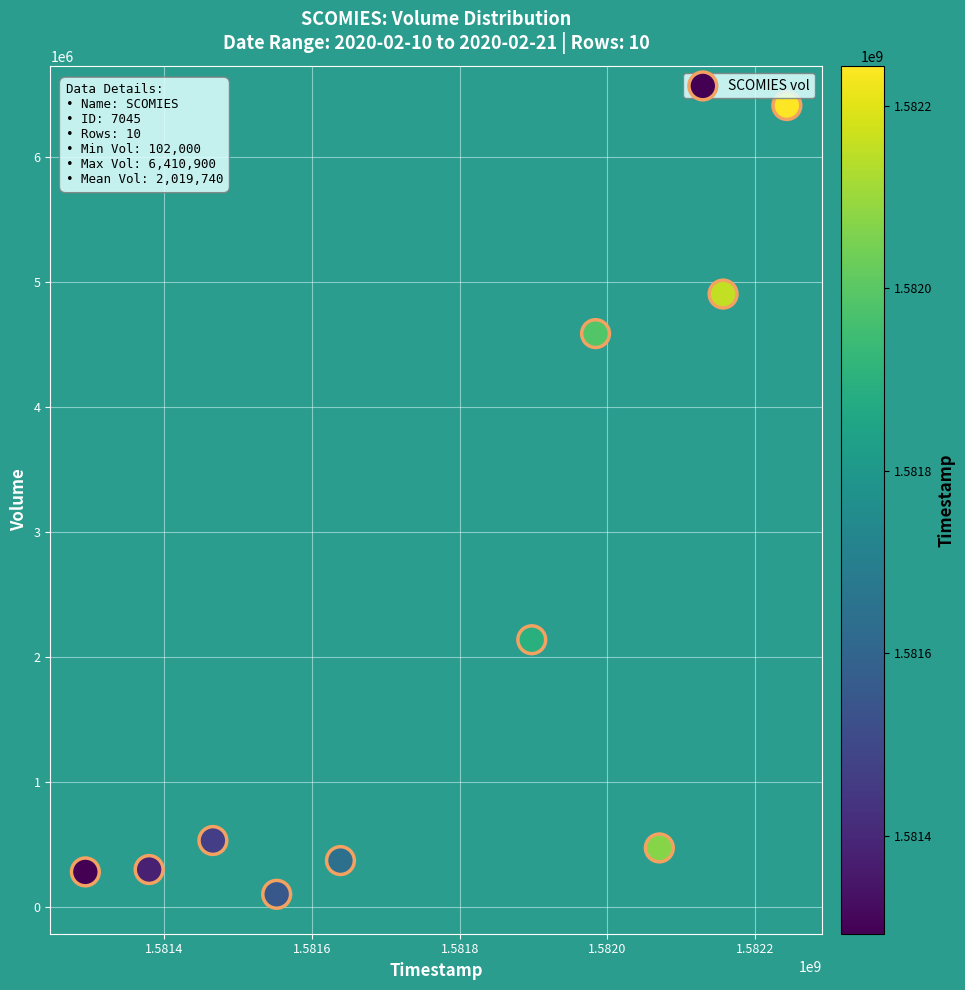

What Y value in the scatter plot is closest to 3256450?

2138000